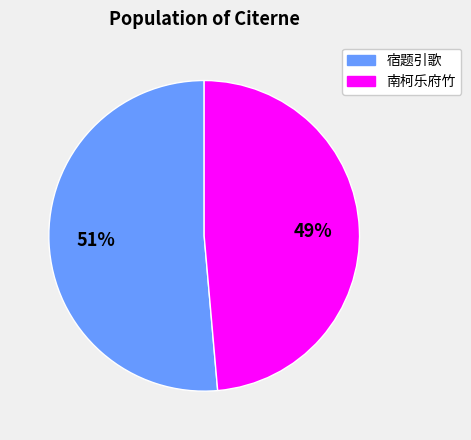

Is there a majority slice in this chart?

Yes